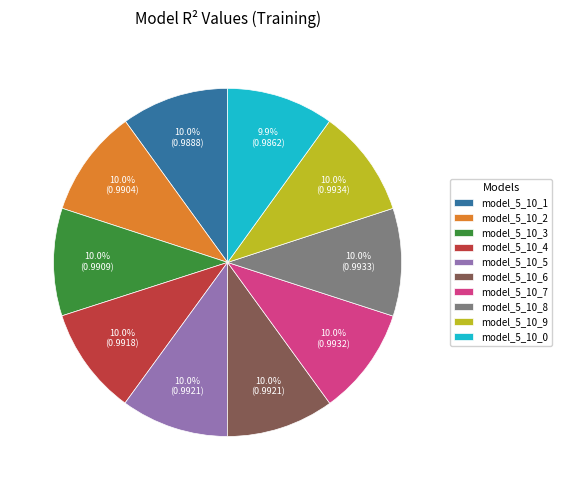

What portion of the pie excludes model_5_10_7?

90.0%